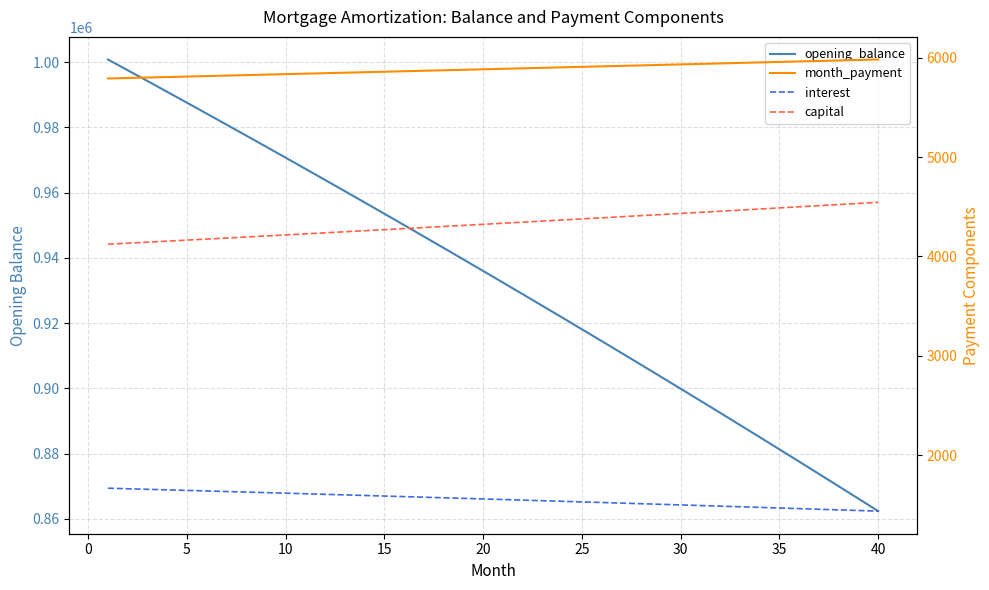

How many data points in month_payment are less than 5888?

20